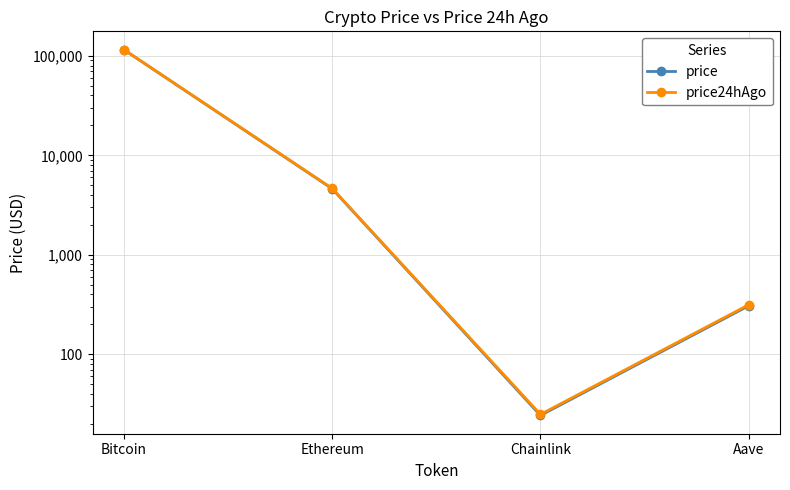

Where is price24hAgo nearest to the value 57841?

Ethereum